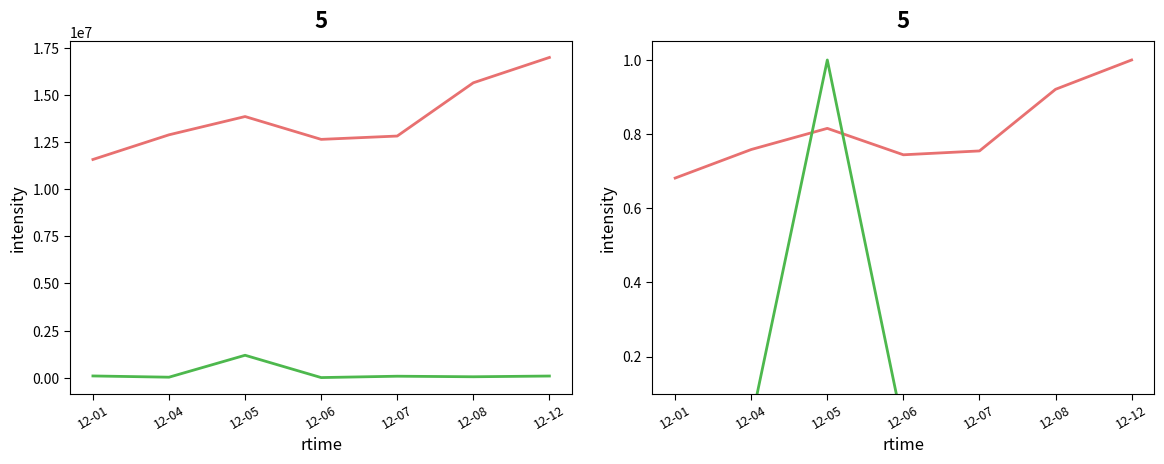

List the labels in order of Balance value, largest first.

12-12, 12-08, 12-05, 12-04, 12-07, 12-06, 12-01